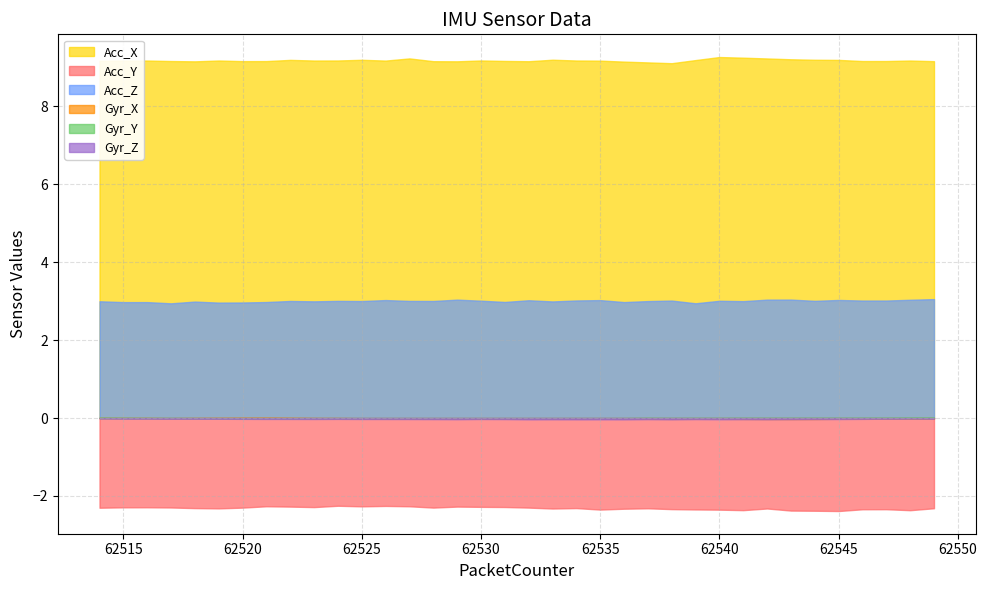

The value of Acc_Z at 62522 is 1.0. True or false?

False